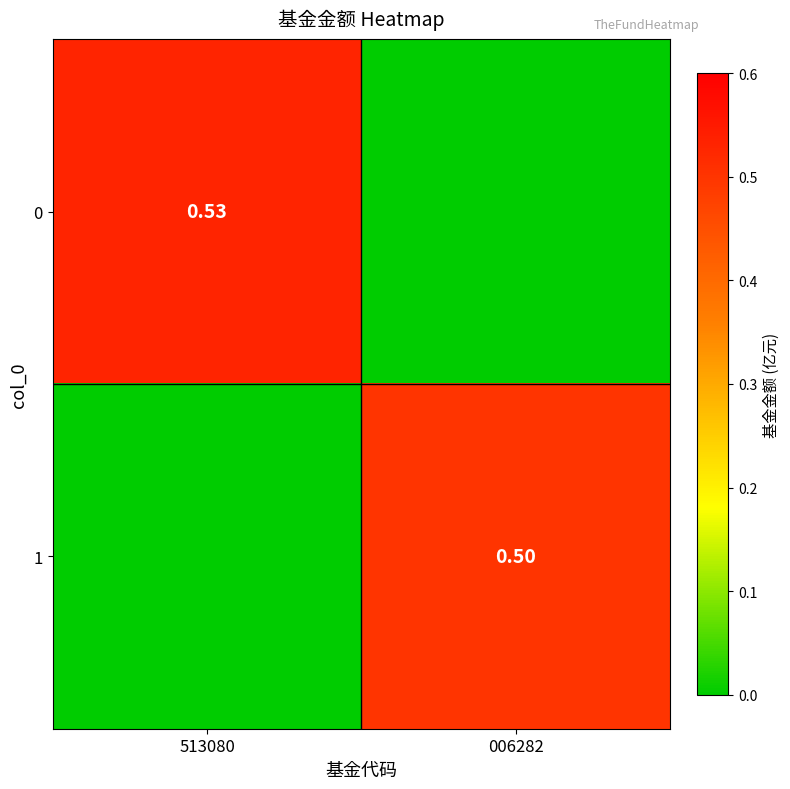

At which label is 0 closest to 0?

006282